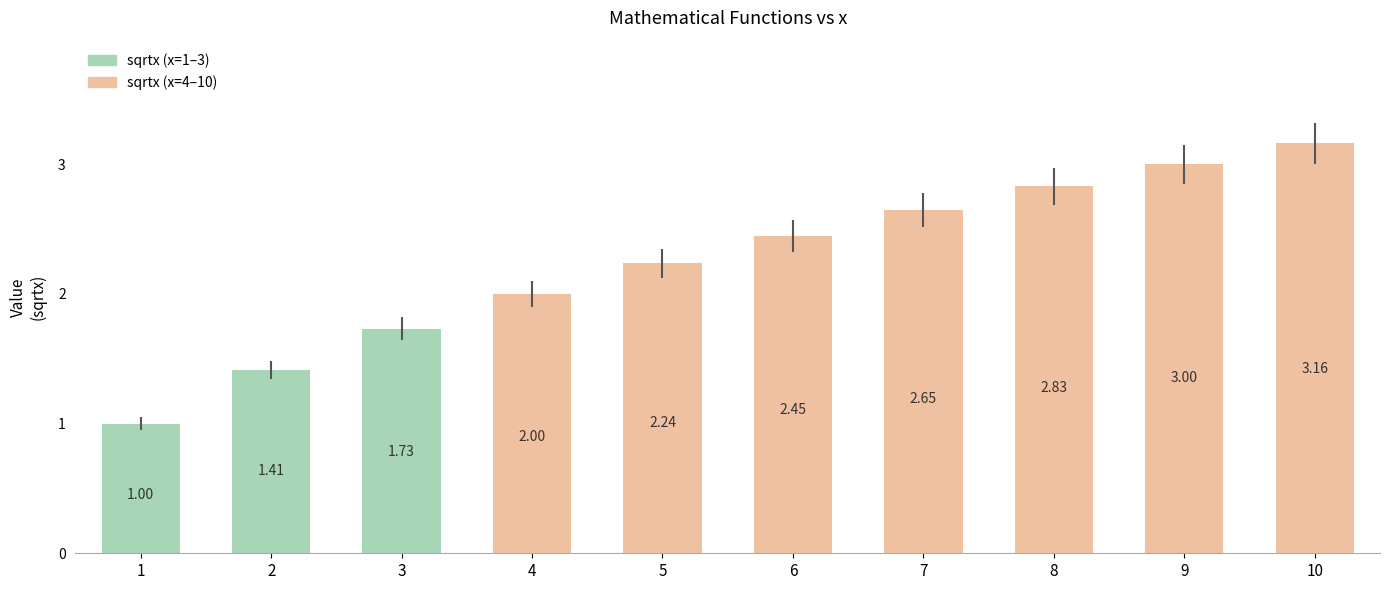

What is the difference between the values at 4 and 9?

1.0